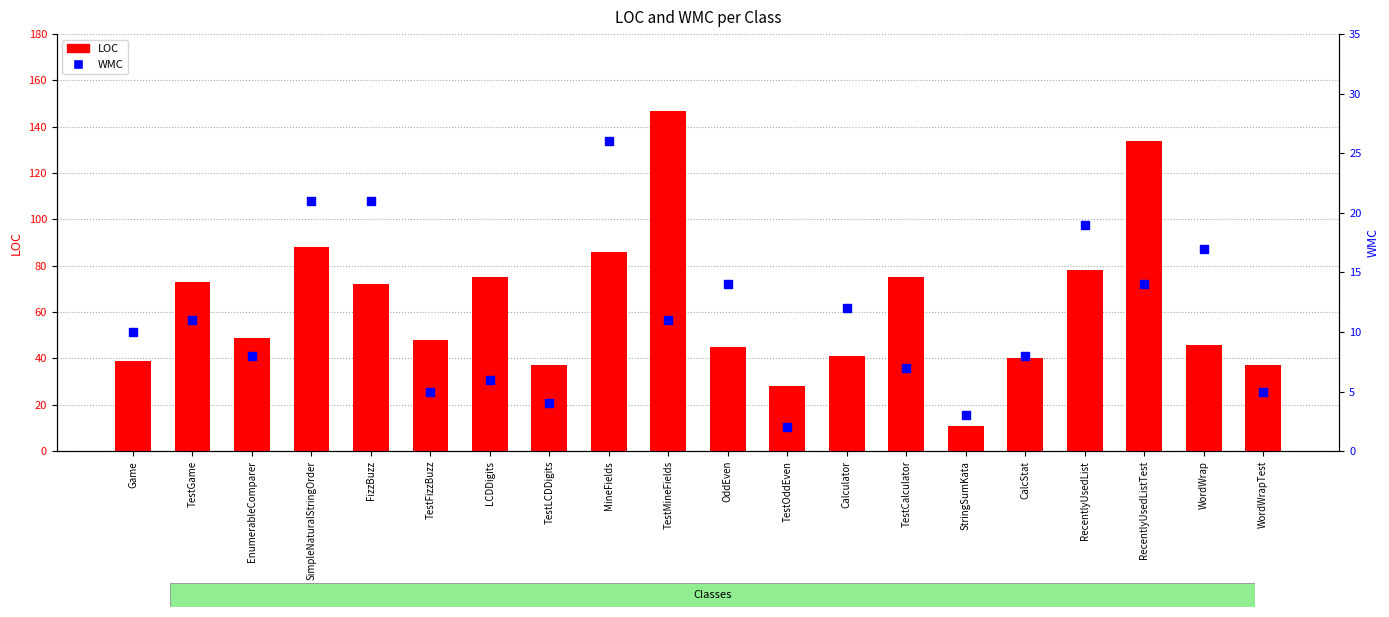

Which series has the largest Y range (max minus min)?

LOC